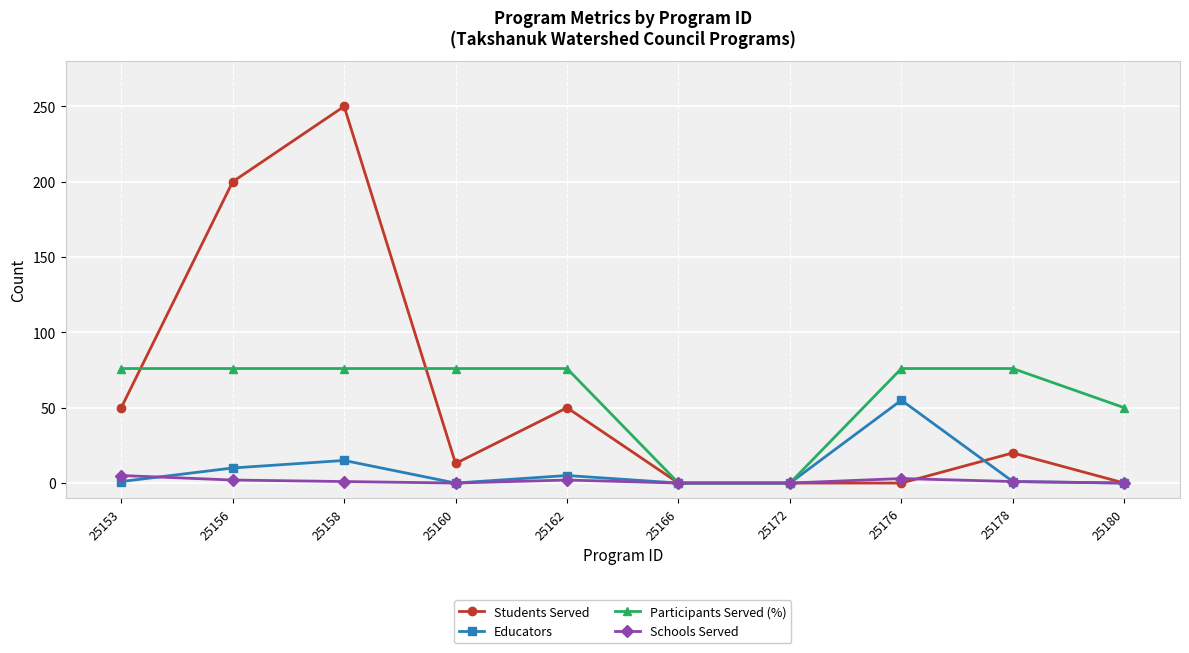

Which series has the widest spread of values?

Students Served